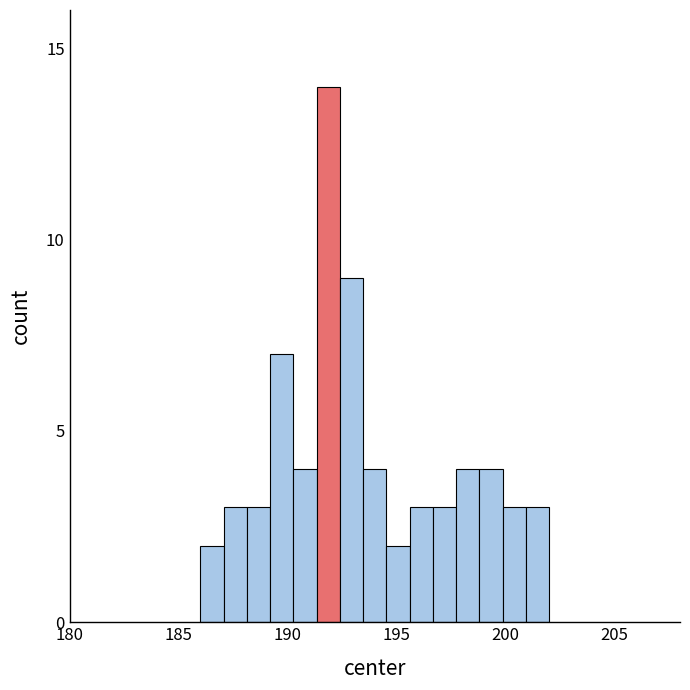

Around what value on the x-axis is the tallest bar? Give the approximate position of its centre, as read against the axis.

192.0